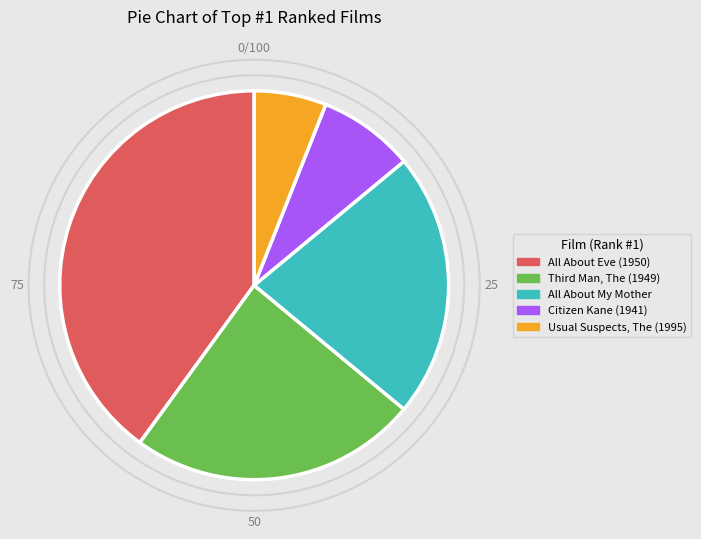

What is the largest slice in the pie chart?

All About Eve (1950)